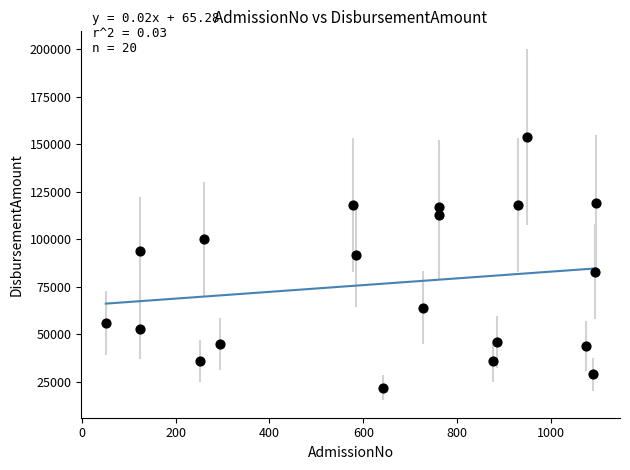

What is the range of Y values (max minus min)?

132000